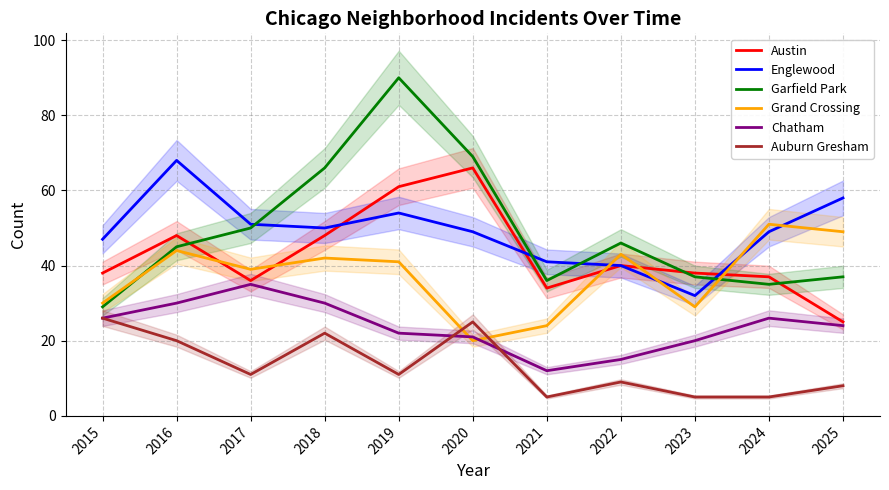

How many data points in Auburn Gresham are less than 11?

5